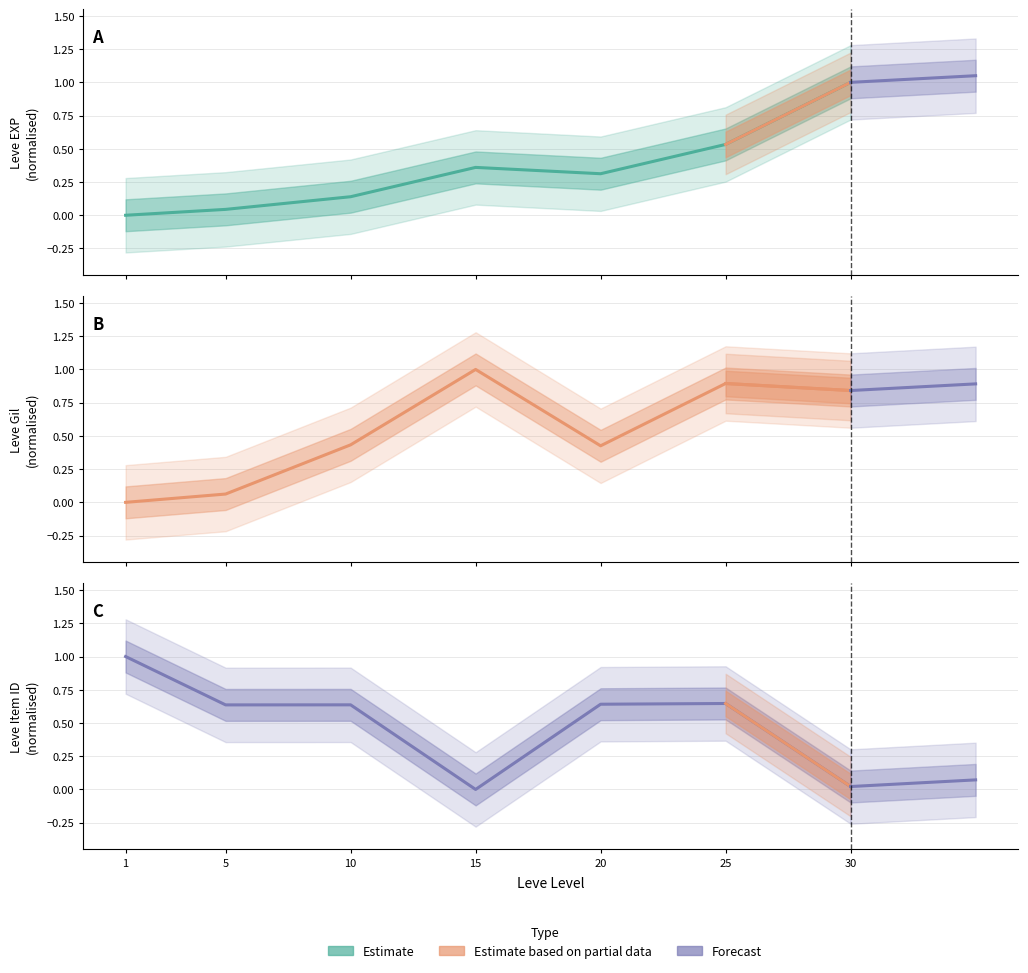

True or false: Leve Item ID and Leve EXP intersect in this chart.

True